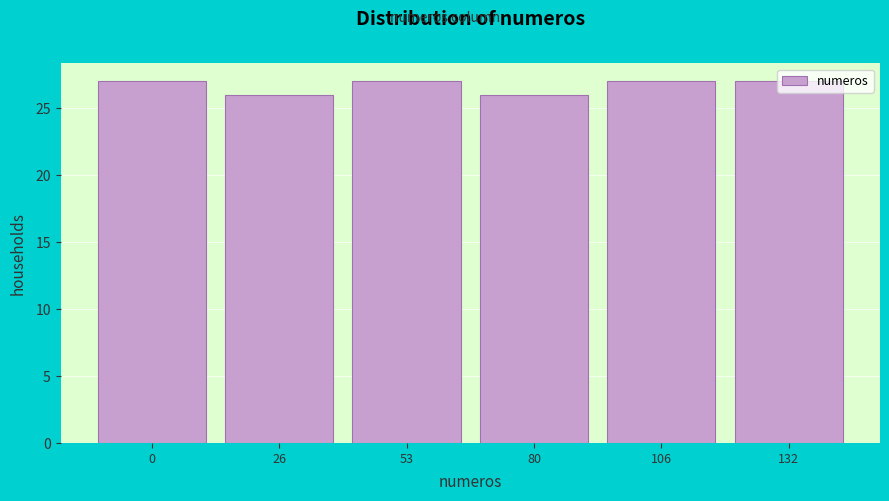

What is the maximum value shown in the chart?

27